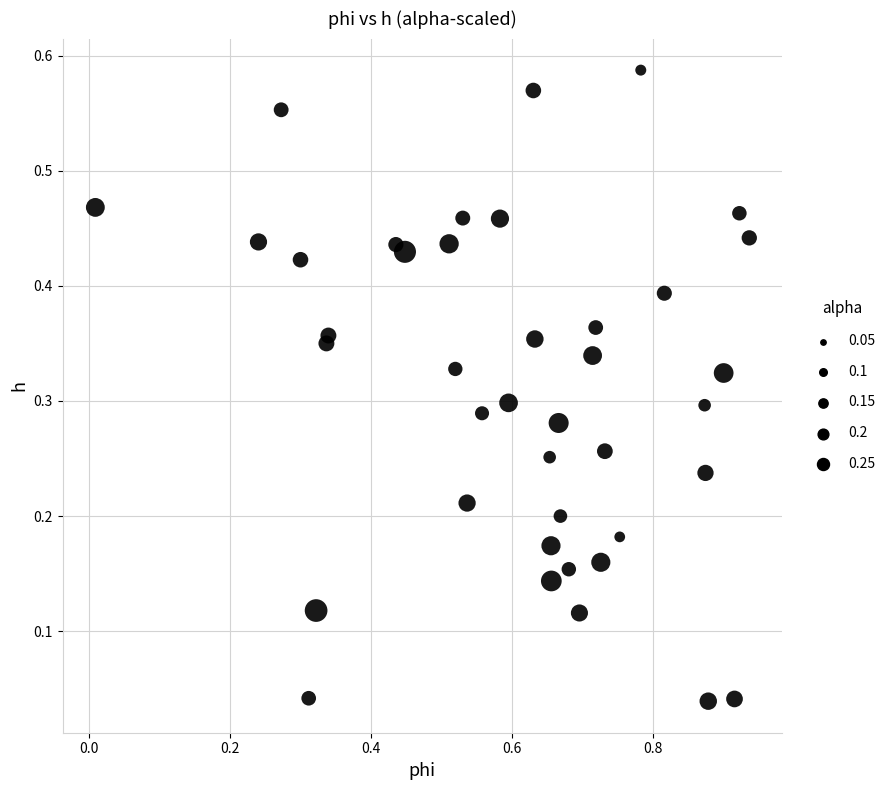

What is the range of X values (max minus min)?

0.9